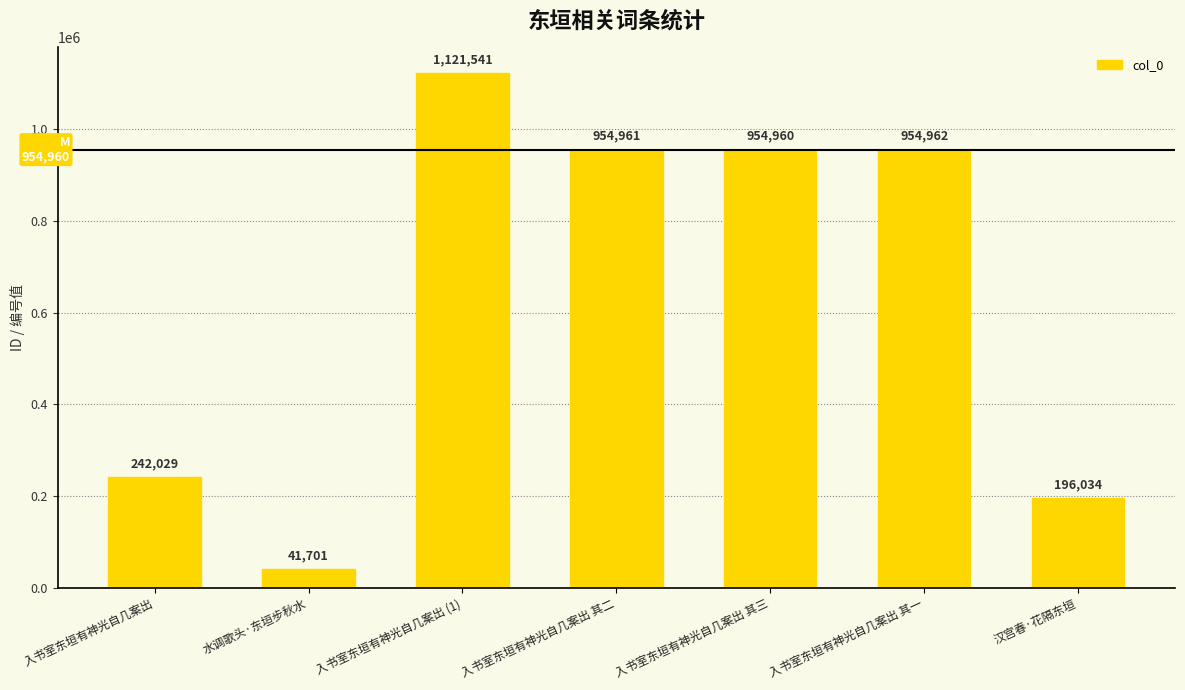

The value at 水调歌头·东垣步秋水 is 41701. True or false?

True